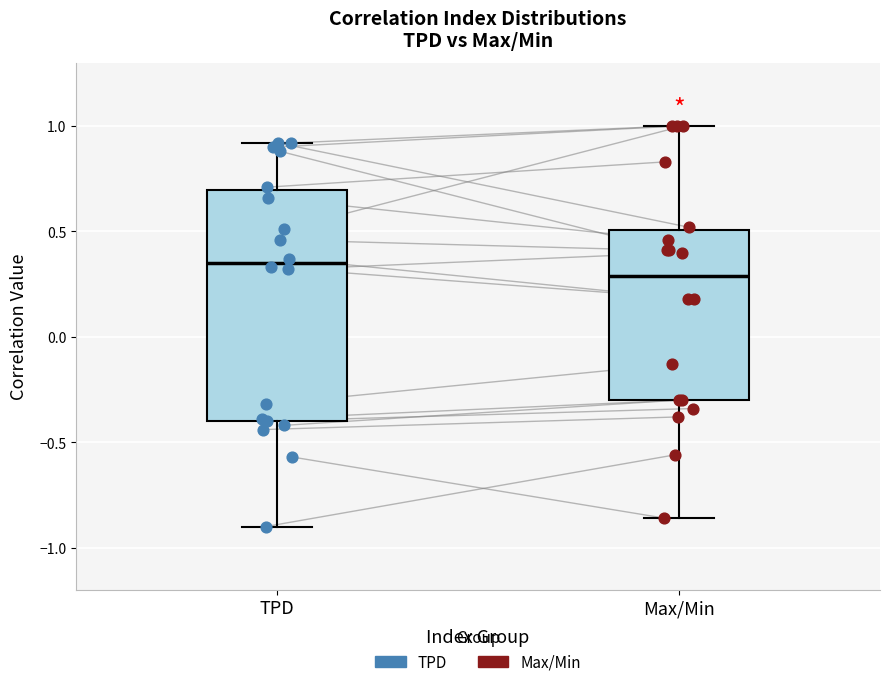

Which box is the tallest, from its lower edge to its upper edge?

TPD